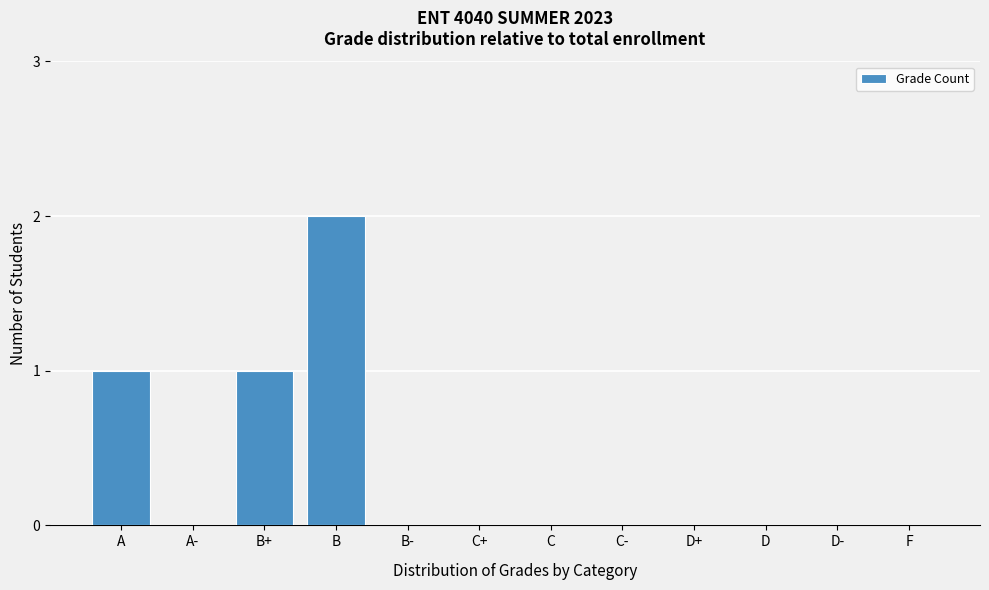

Reading left to right, list all the values displayed in this chart.

A=1	A-=0	B+=1	B=2	B-=0	C+=0	C=0	C-=0	D+=0	D=0	D-=0	F=0